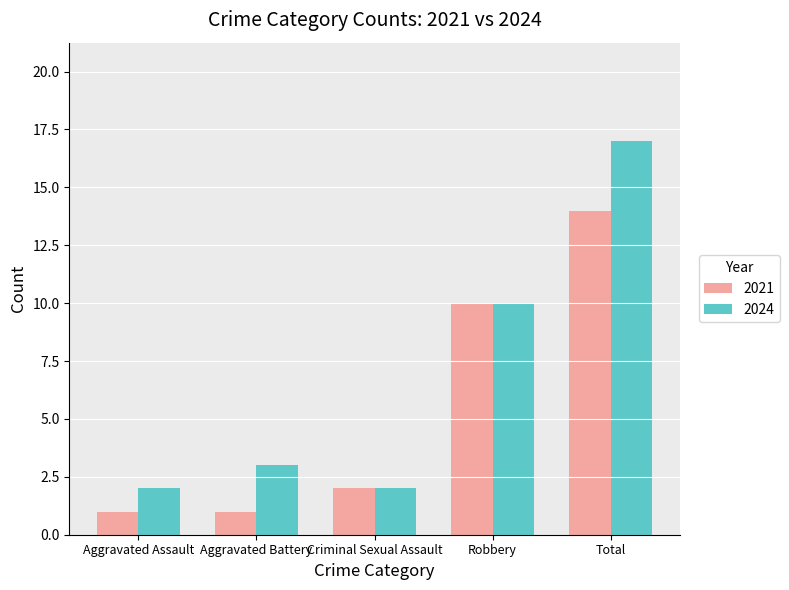

The value of 2024 at Aggravated Assault is 3. True or false?

False